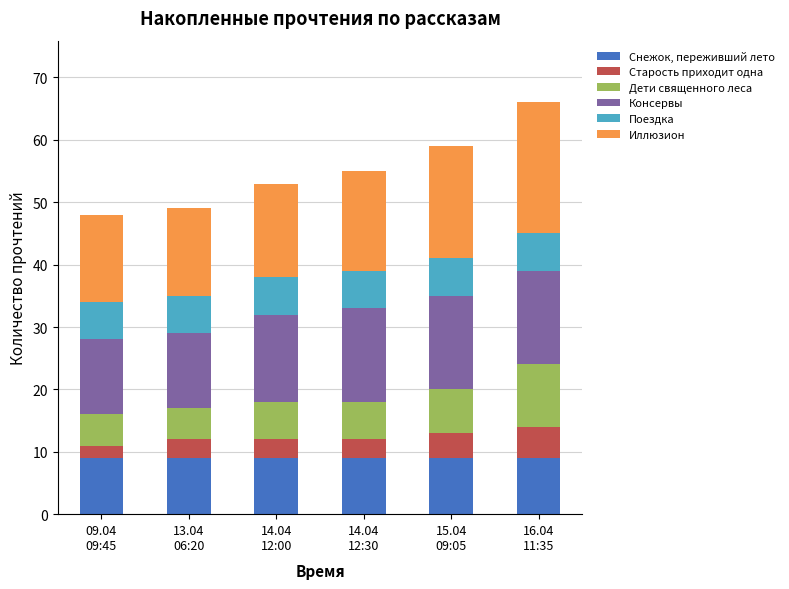

What is the sum of all Снежок, переживший лето values?

54